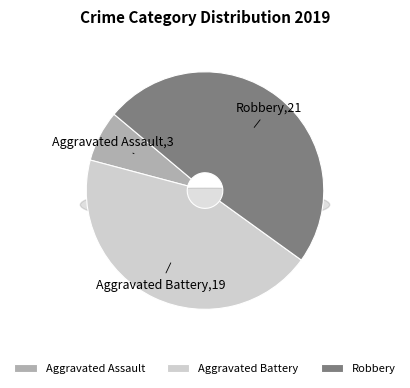

The Aggravated Assault slice represents 15% of the pie. True or false?

False